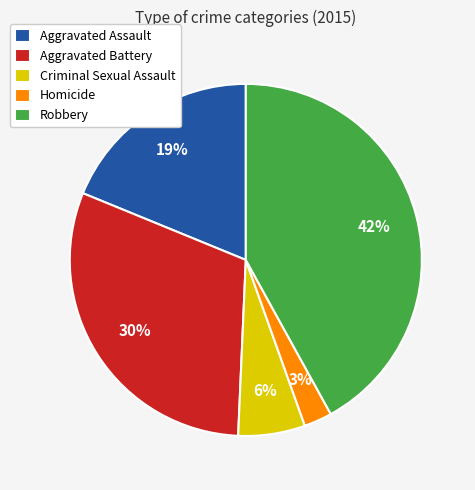

Which category has the biggest portion of the pie?

Robbery